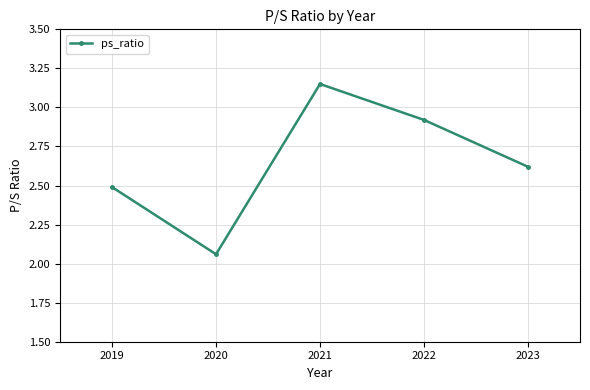

What is the change in value from 2019 to 2022?

+0.4